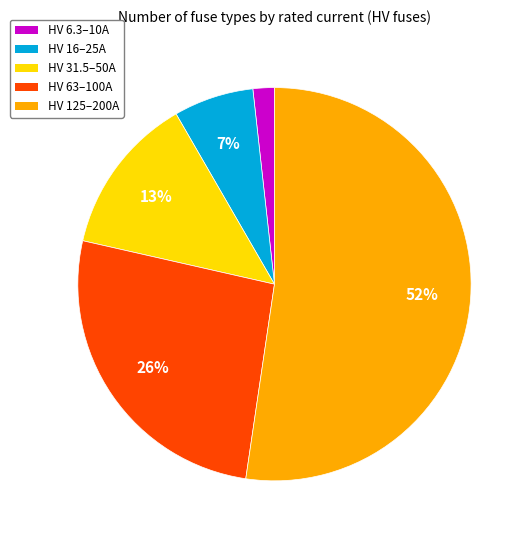

How many slices are in this pie chart?

5